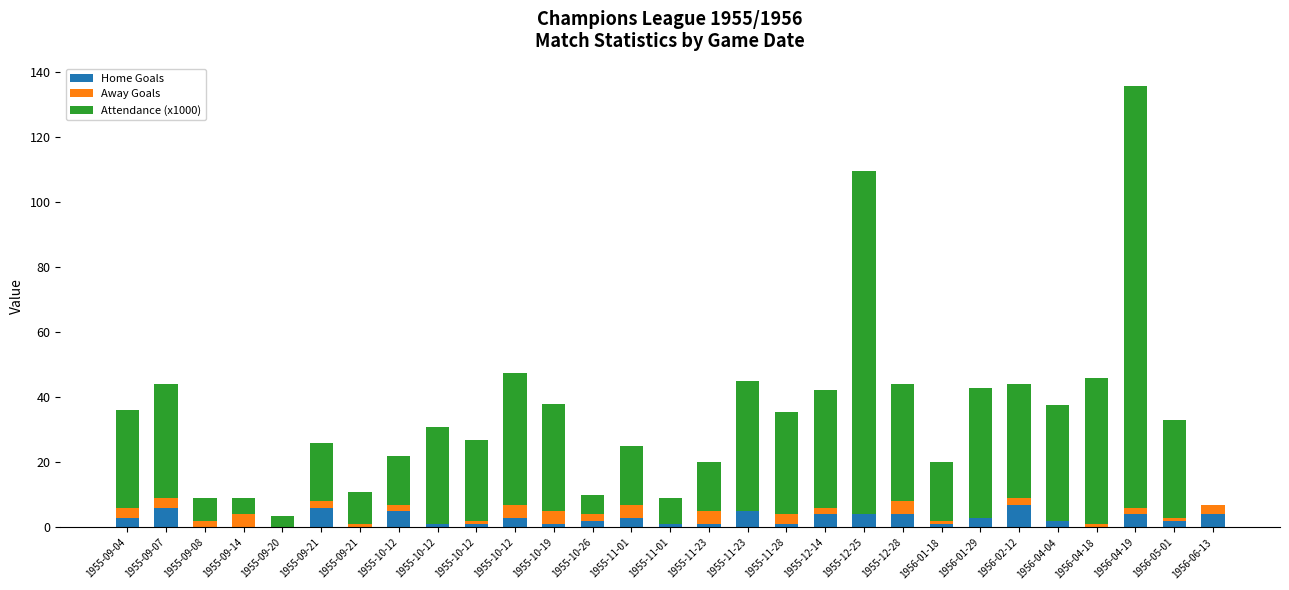

The Home Goals series shows 1.0 at 1955-11-01. True or false?

True